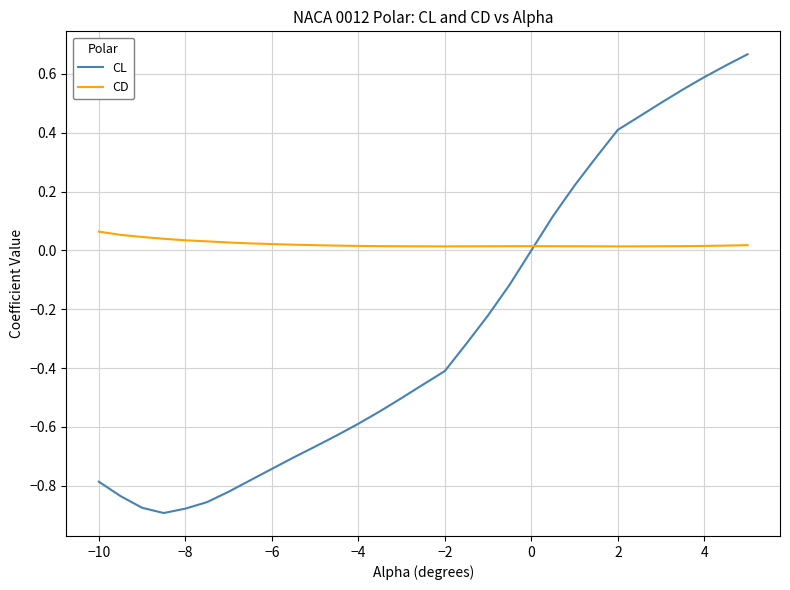

True or false: CL and CD intersect in this chart.

True